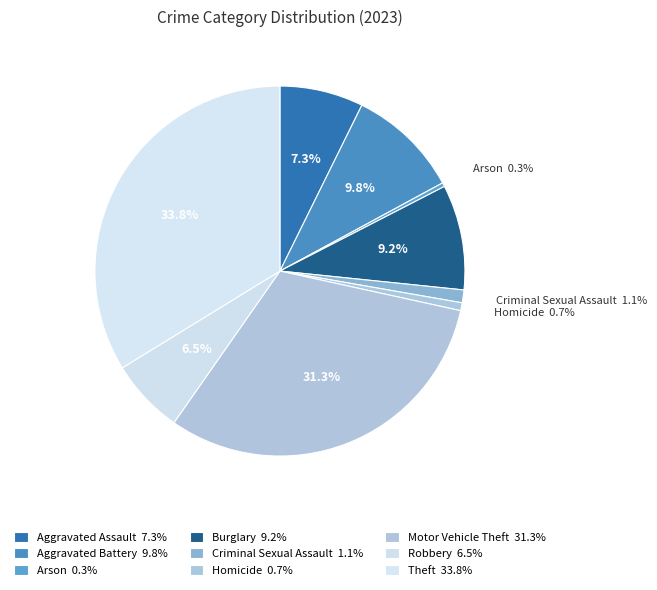

Does any single category account for the majority?

No